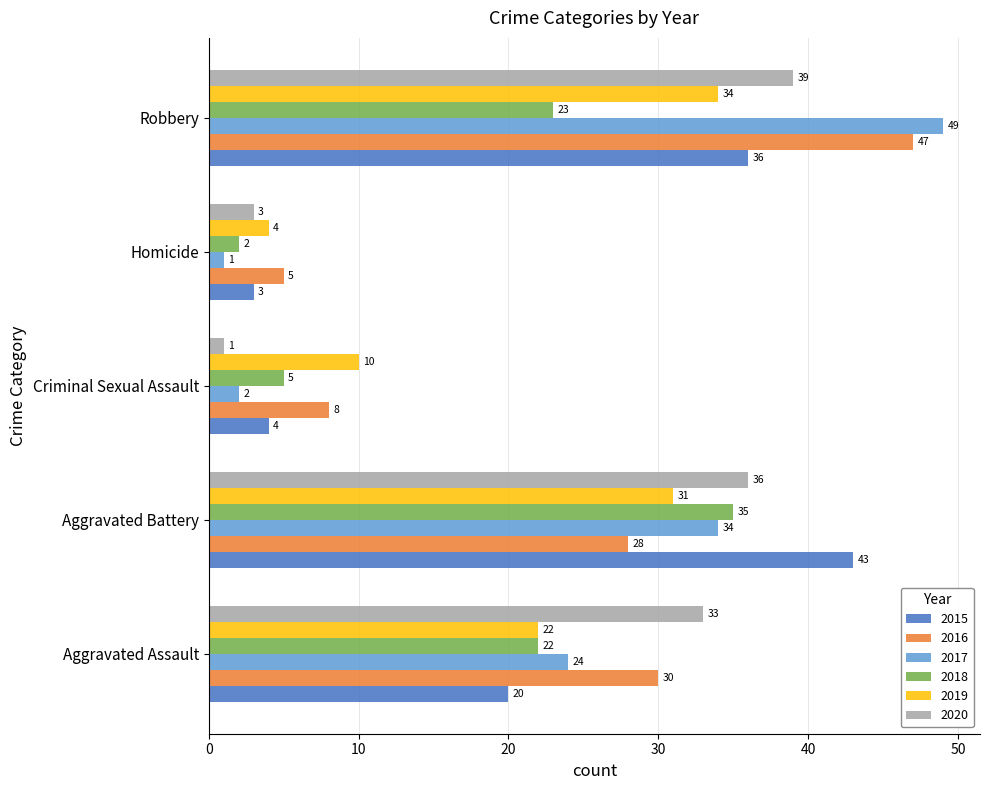

Which series has the largest total across all categories?

2016